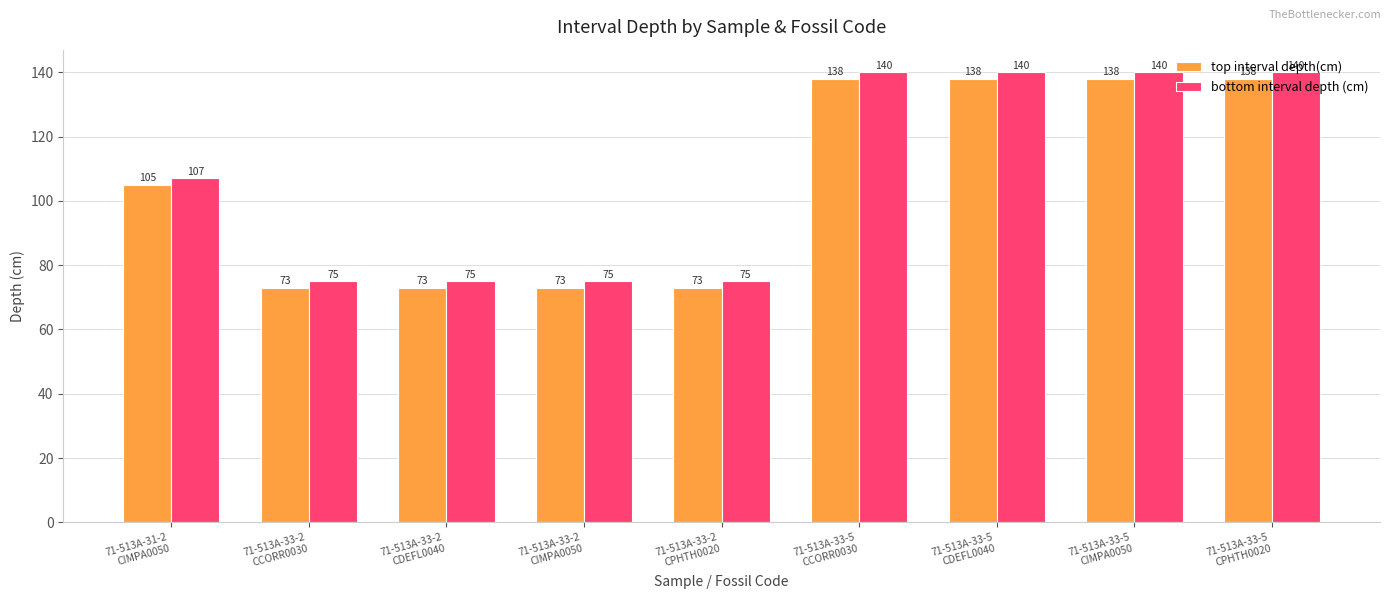

Is the value of bottom interval depth (cm) at 71-513A-33-5
CIMPA0050 greater than the value of top interval depth(cm) at 71-513A-33-2
CIMPA0050?

Yes